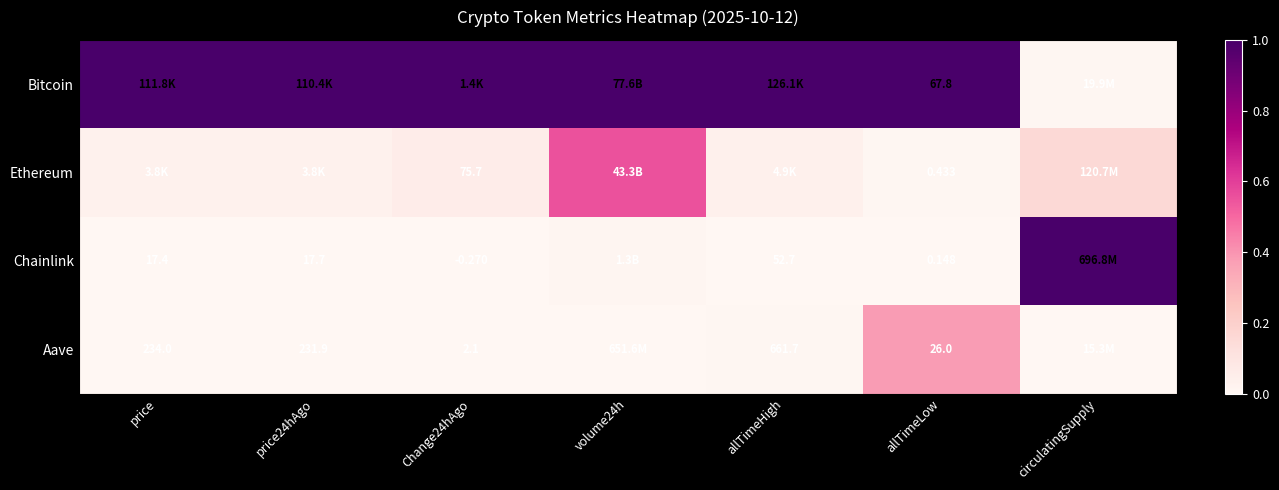

What is the maximum value for Chainlink?

1.0